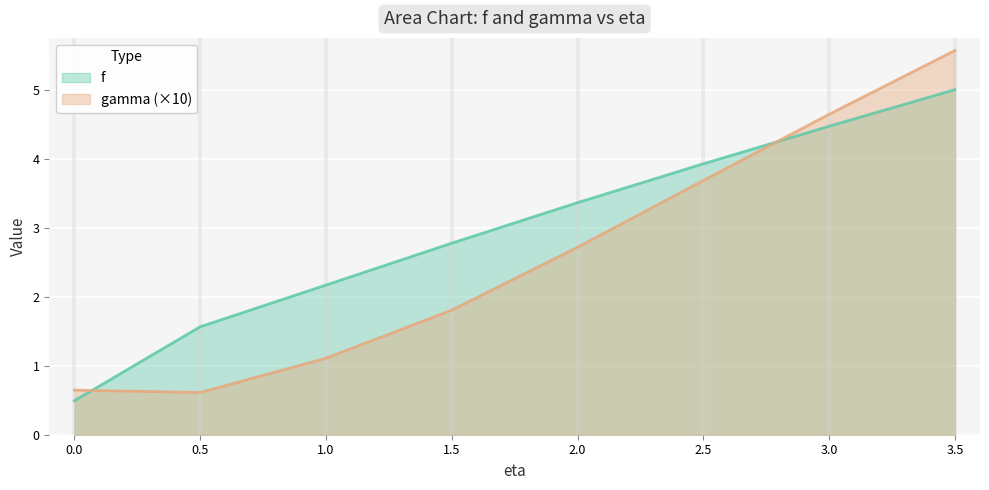

At which category is the sum across all series the highest?

3.5